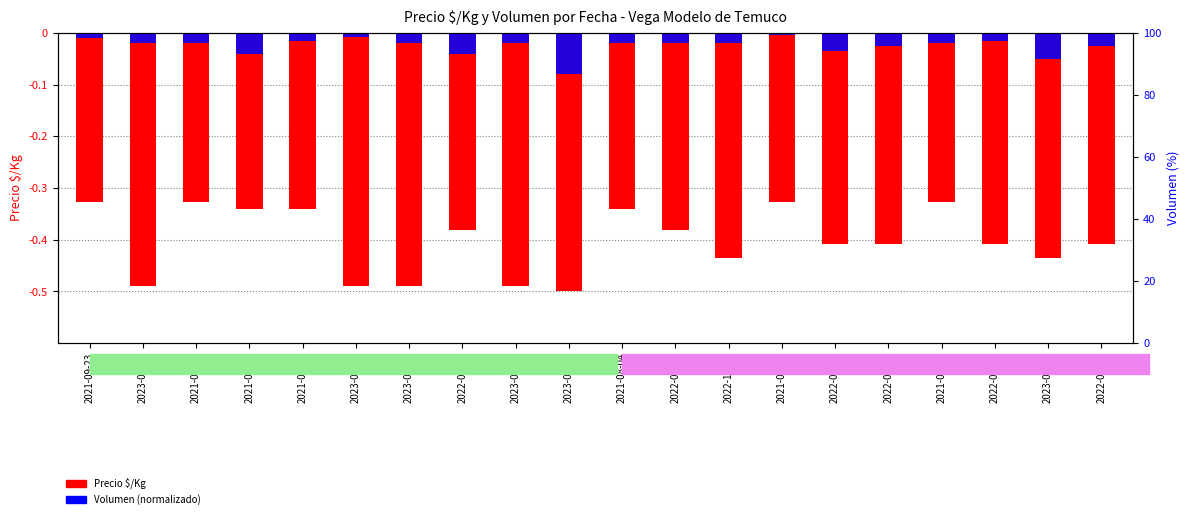

Which series has the largest range (max minus min)?

Precio $/Kg